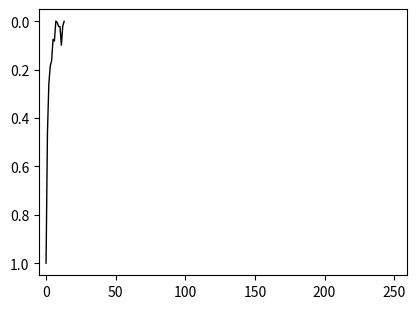

What is the difference between the maximum and minimum values?

1.0